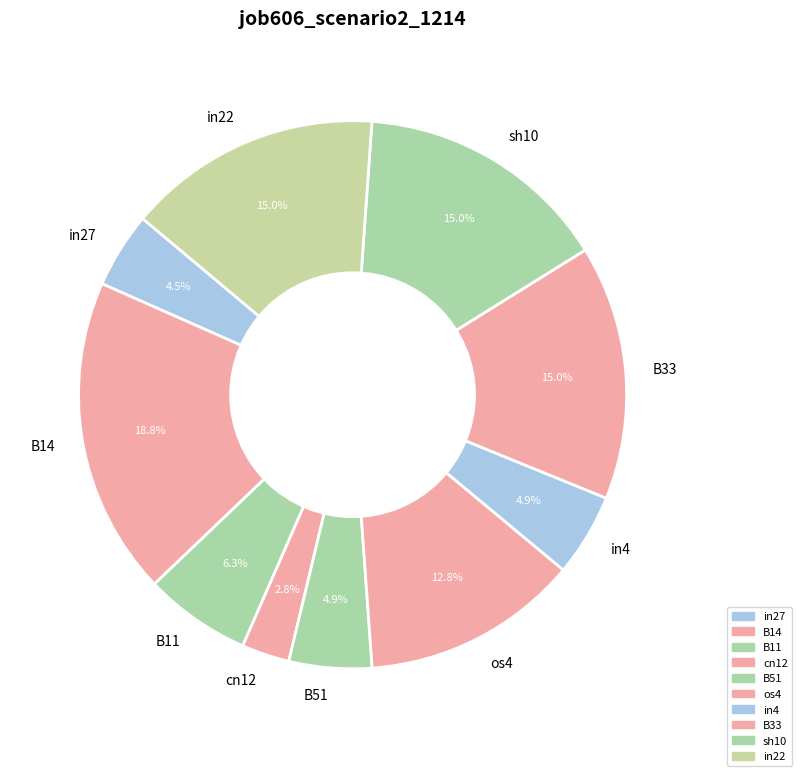

To the nearest percent, what is the difference between the largest and smallest slice percentages?

16%